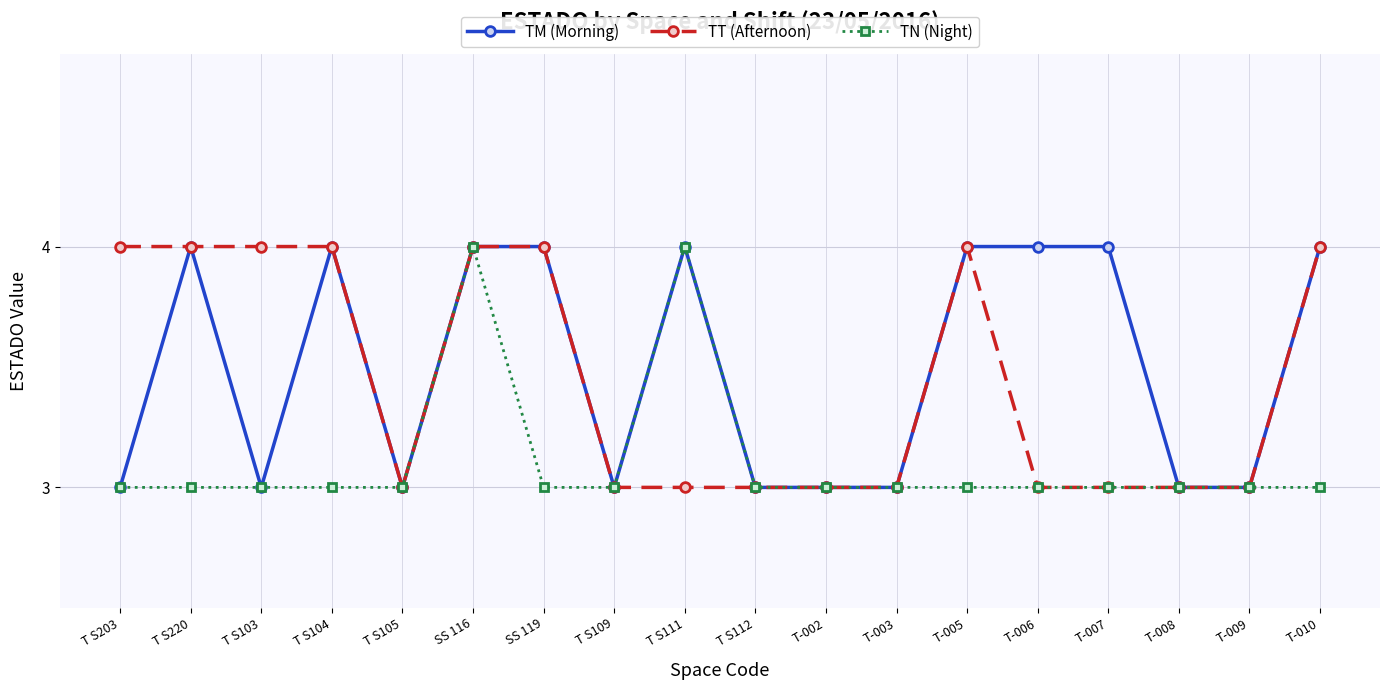

What is the total value across all series at T S111?

11